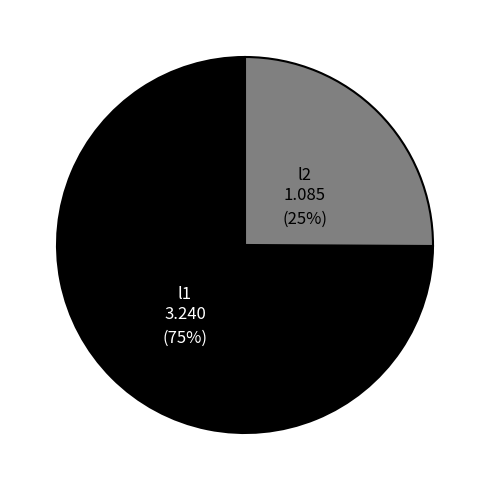

Is there a majority slice in this chart?

Yes